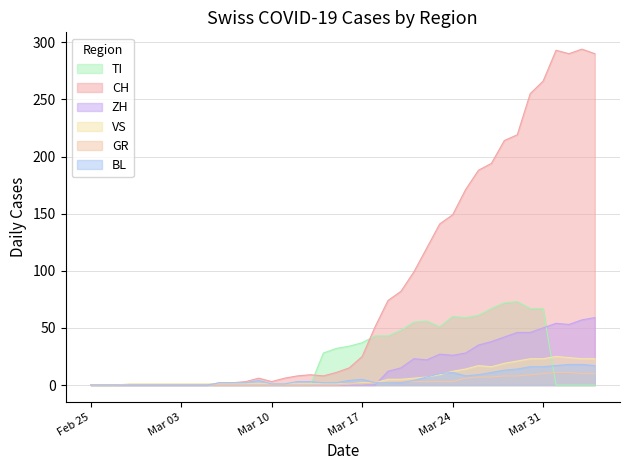

What is the maximum value shown in the chart?

294